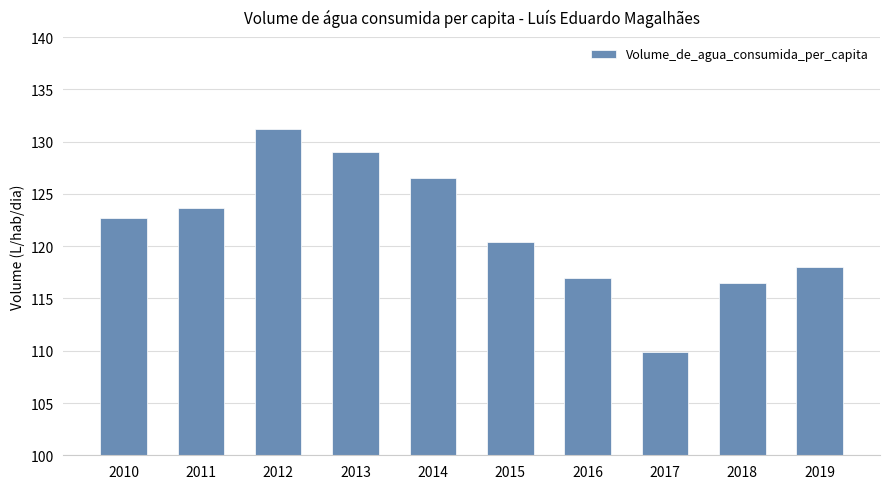

Is it true that the value at 2018 is 116.5?

True